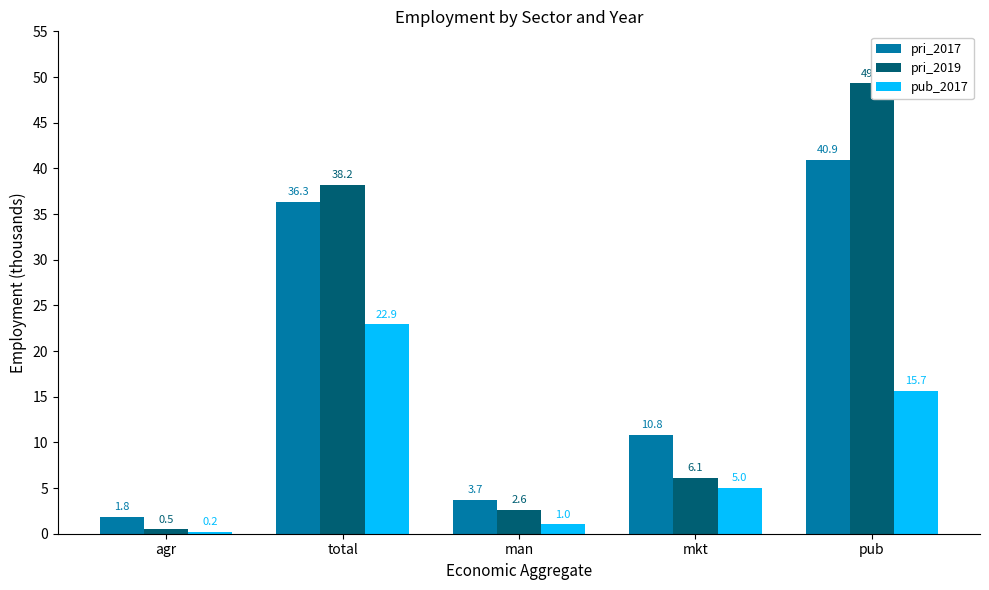

What position from the left is mkt?

4